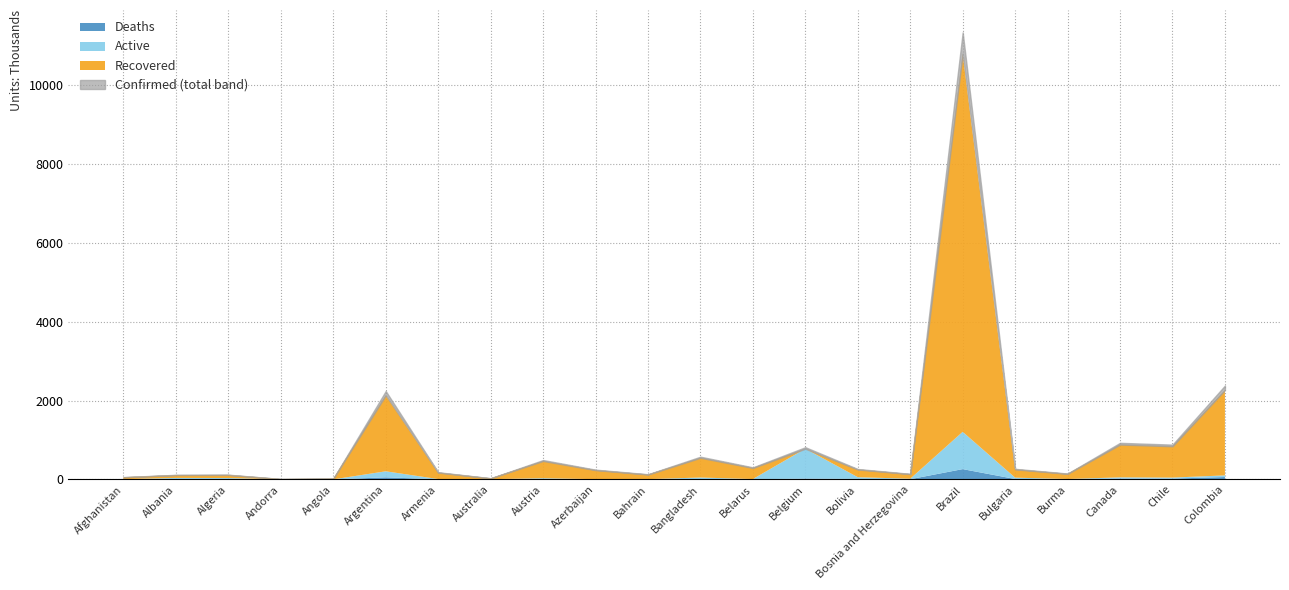

What is the sum of the Deaths values at Colombia and Azerbaijan?

63.4